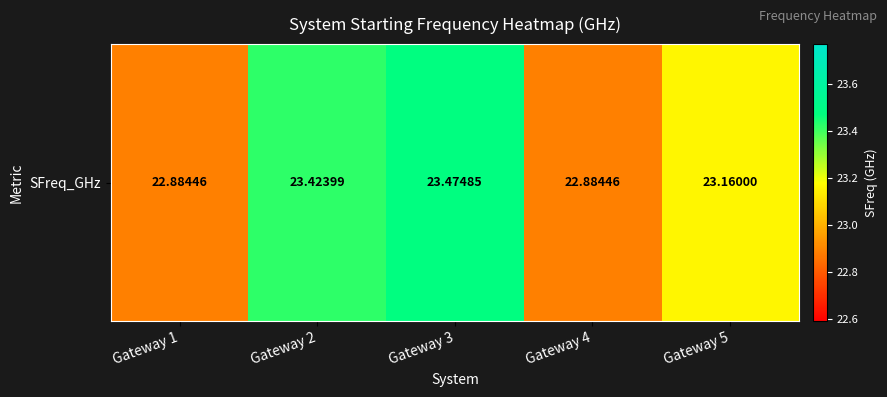

Approximately how many times larger is the value at Gateway 2 compared to Gateway 1?

1.0